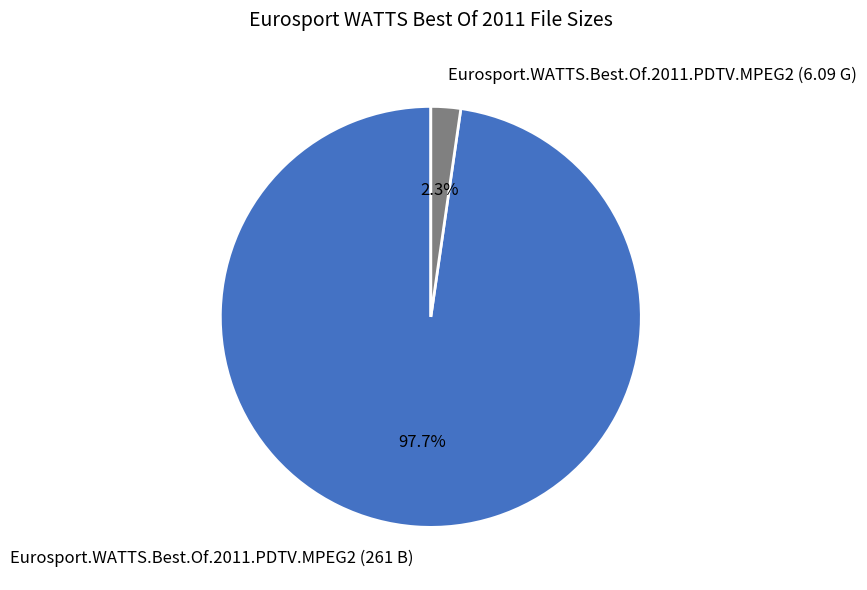

Between Eurosport.WATTS.Best.Of.2011.PDTV.MPEG2 (6.09 G) and Eurosport.WATTS.Best.Of.2011.PDTV.MPEG2 (261 B), which is larger?

Eurosport.WATTS.Best.Of.2011.PDTV.MPEG2 (261 B)